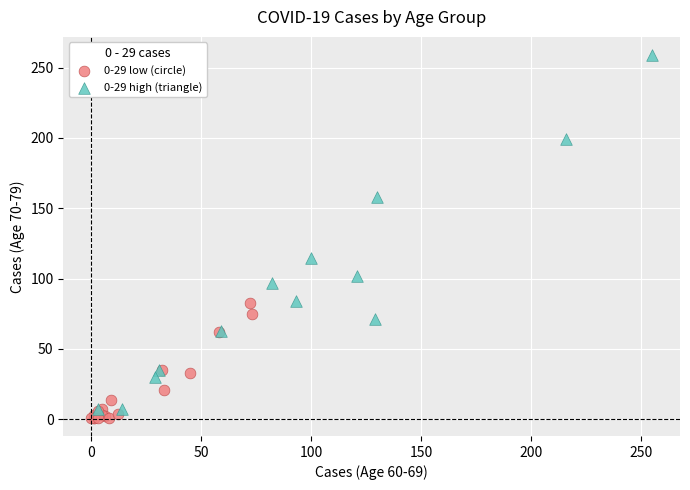

Which series reaches the maximum Y coordinate?

0-29 high (triangle)